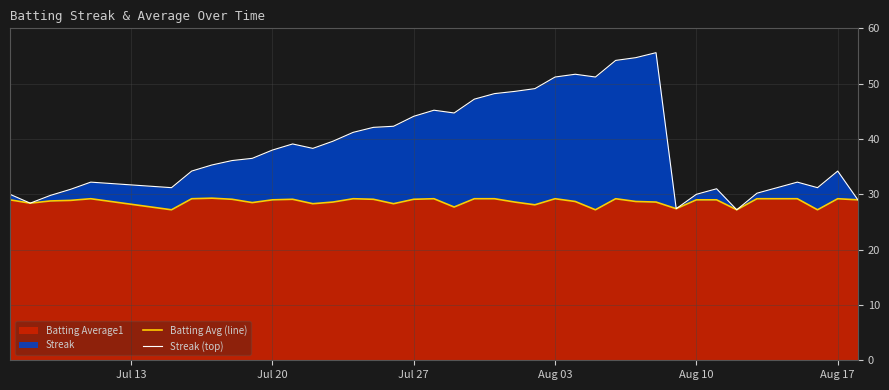

What is the highest value of the Batting Average1 series?

29.3